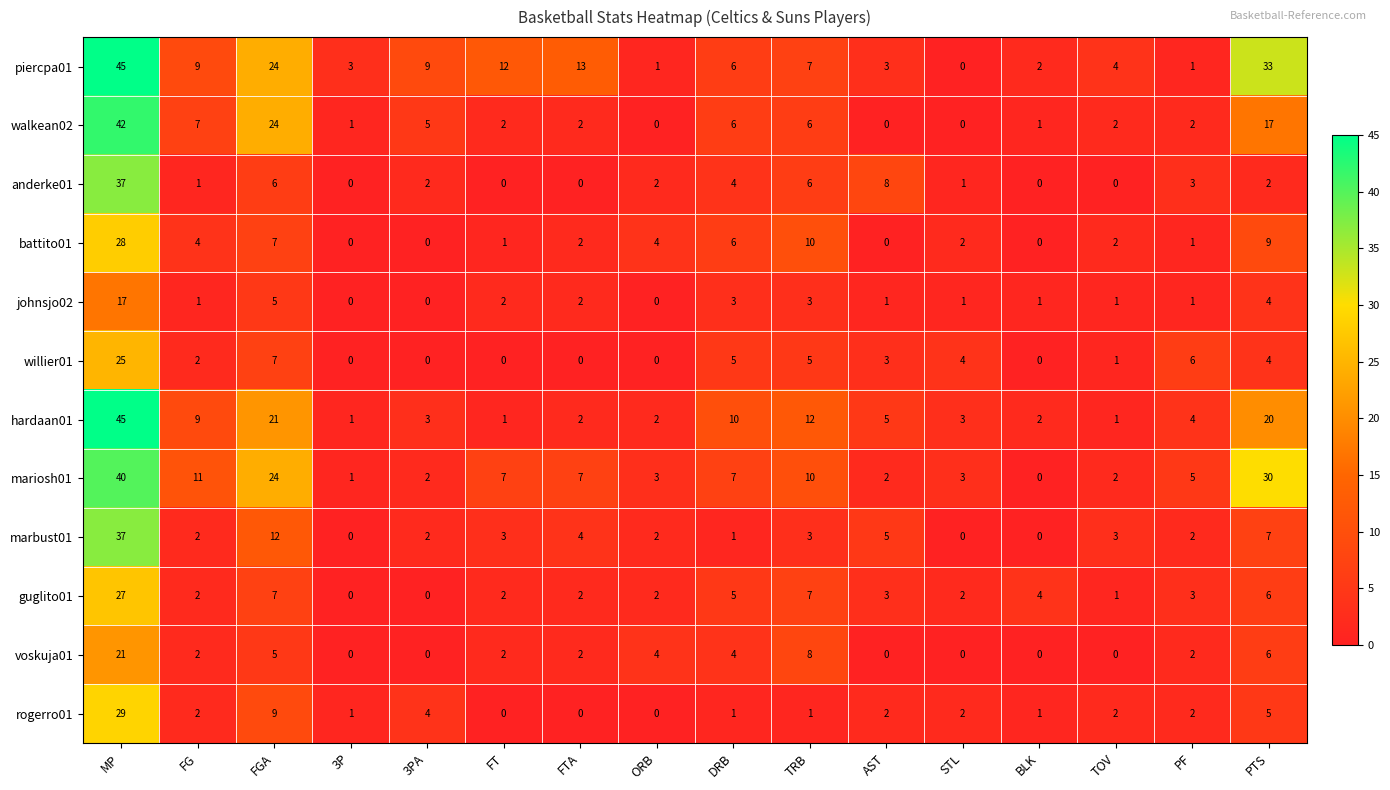

At which label does anderke01 first exceed 2?

MP